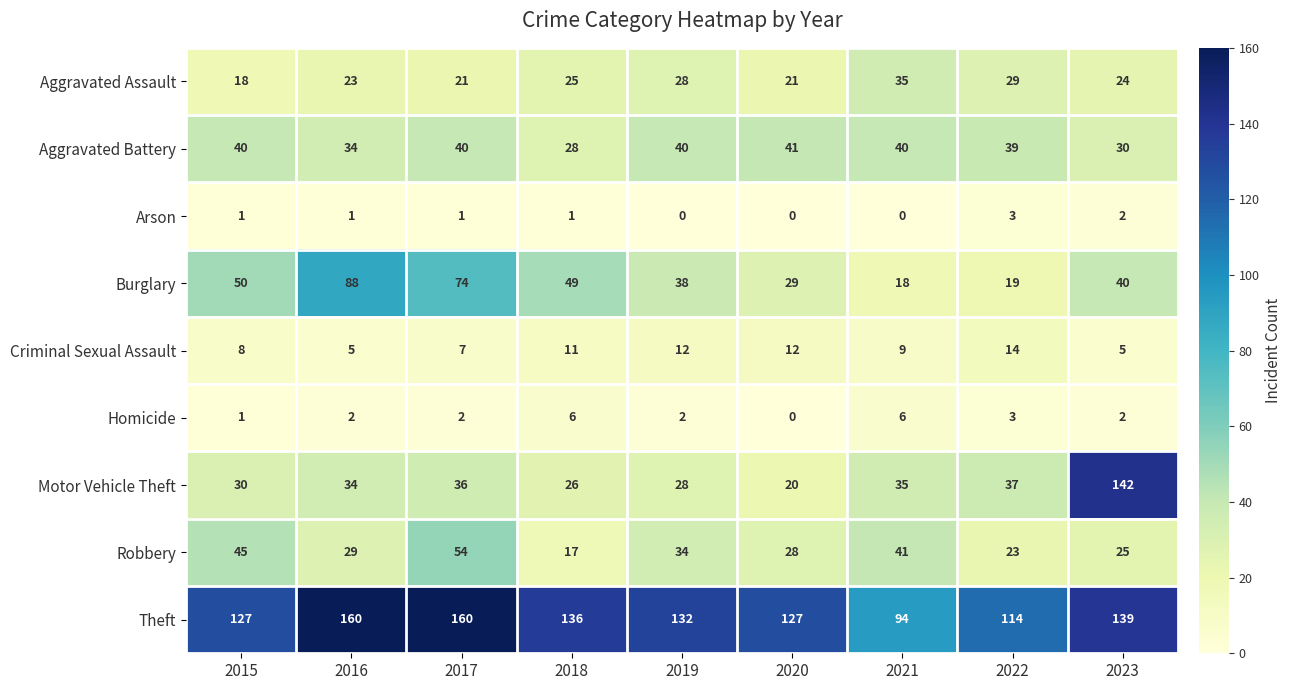

Count the number of data series in this chart.

9